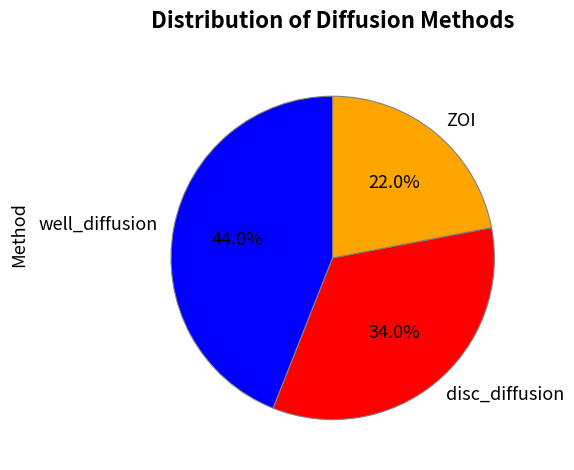

To the nearest percent, what percentage of the pie is disc_diffusion?

34%